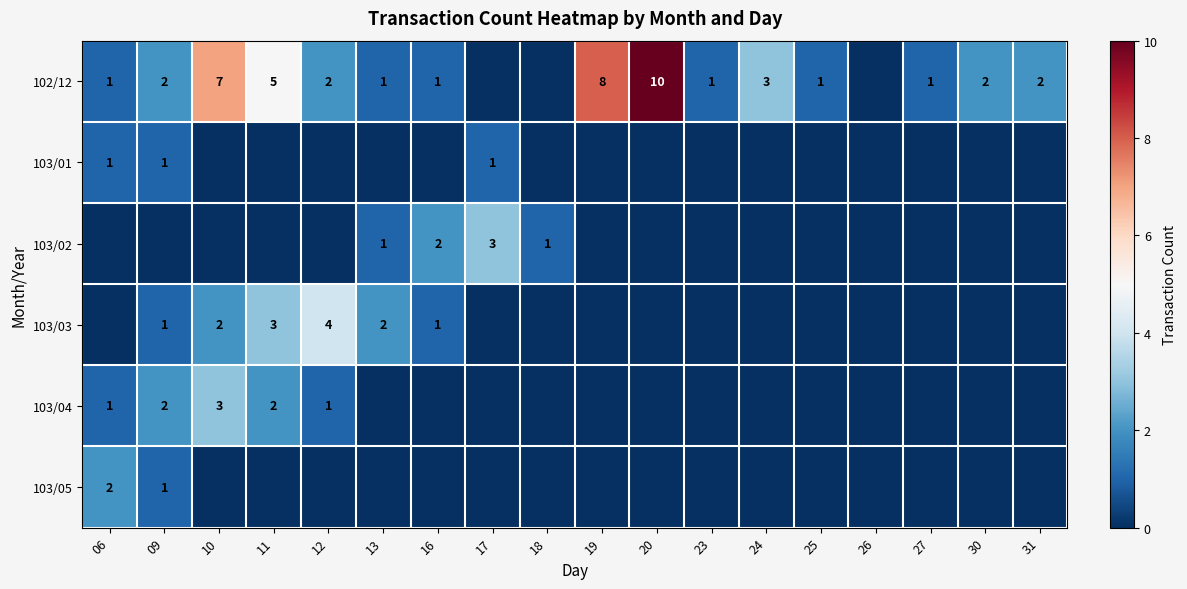

How many distinct data groups are displayed?

6